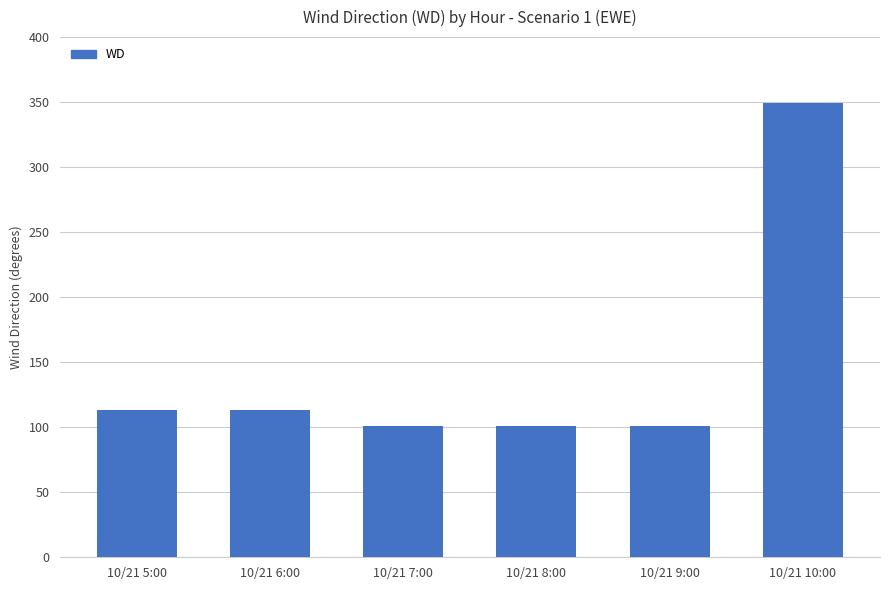

What is the greatest value displayed?

349